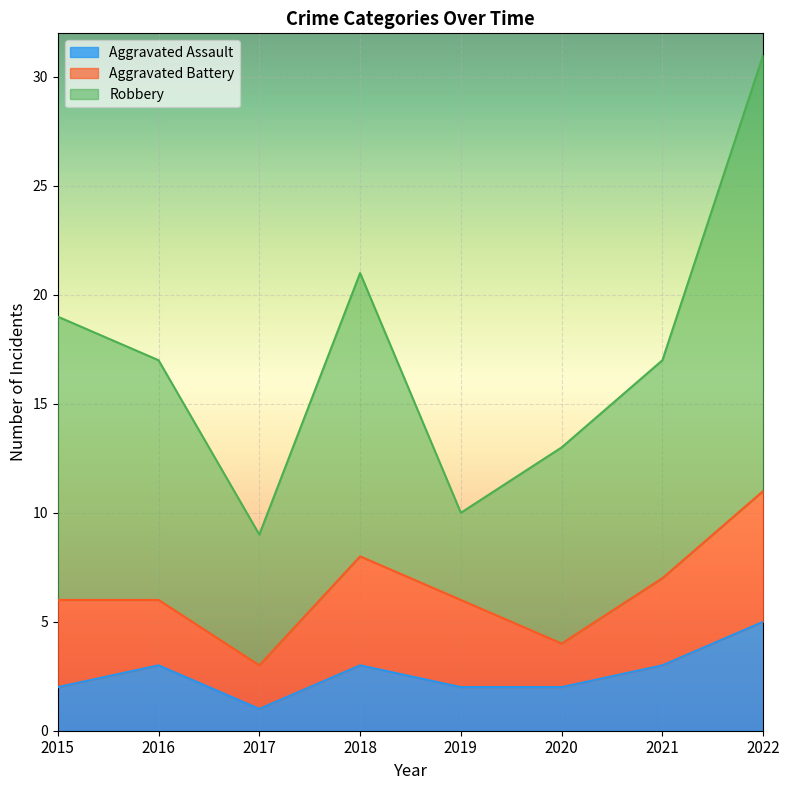

How many values in the Aggravated Assault series are below 3?

4